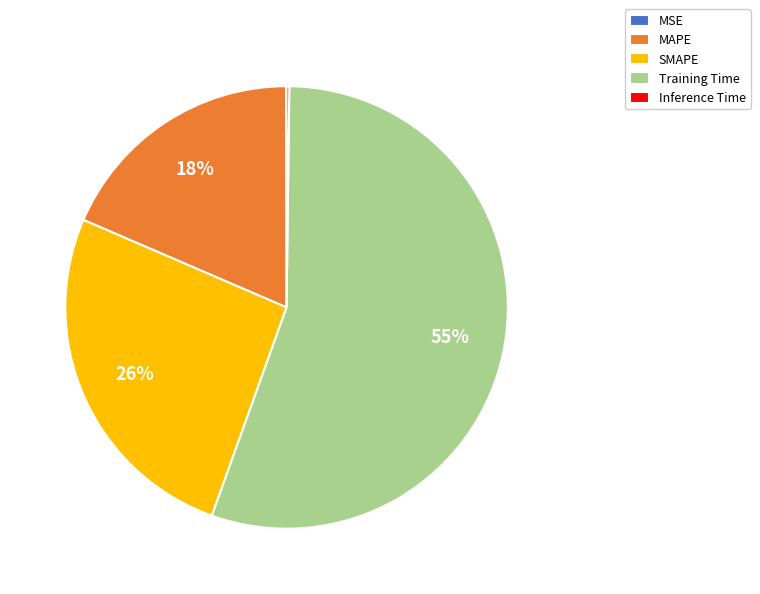

What is the largest slice in the pie chart?

Training Time